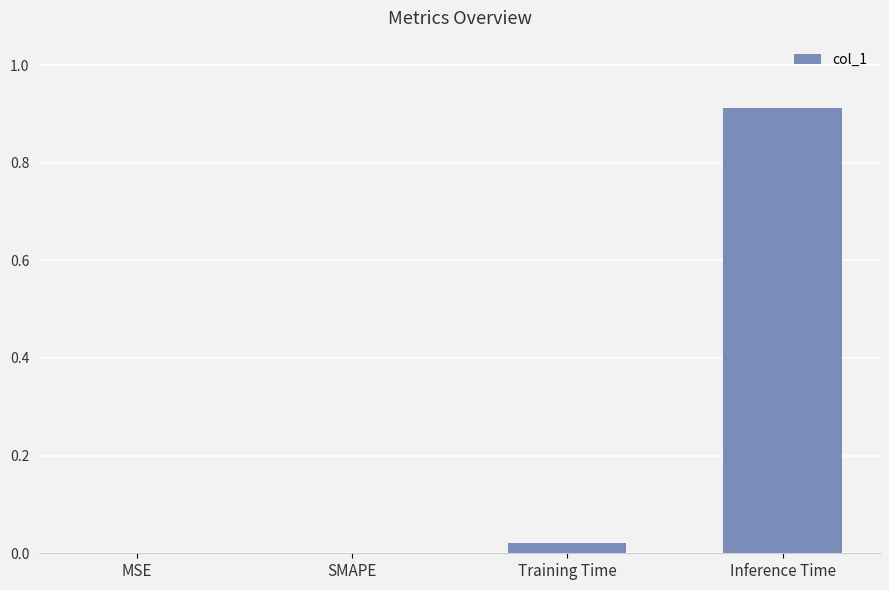

Is it true that the value at SMAPE is 0.0?

True